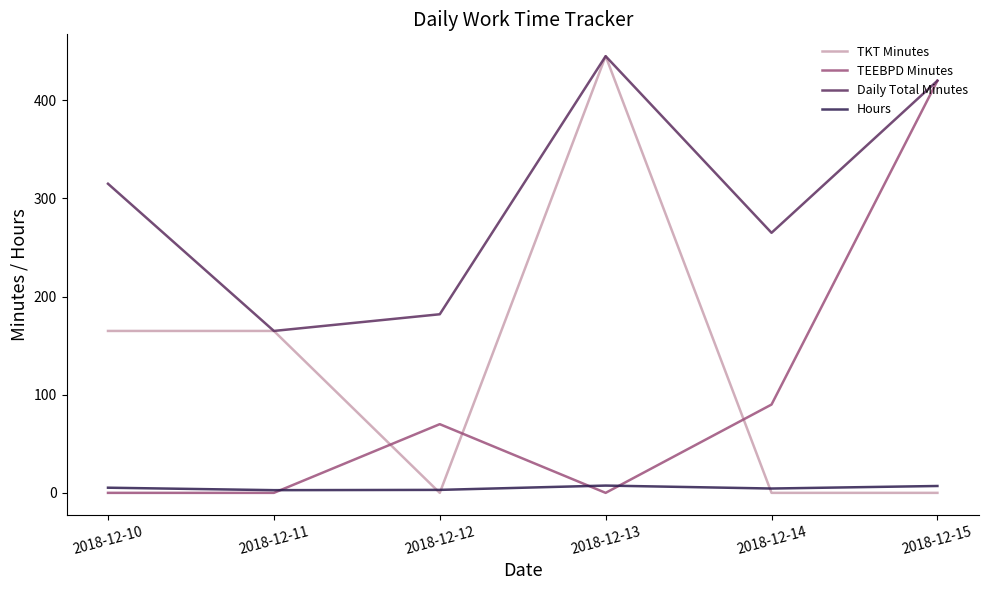

Between 2018-12-10 and 2018-12-13, which series saw the biggest shift?

TKT Minutes